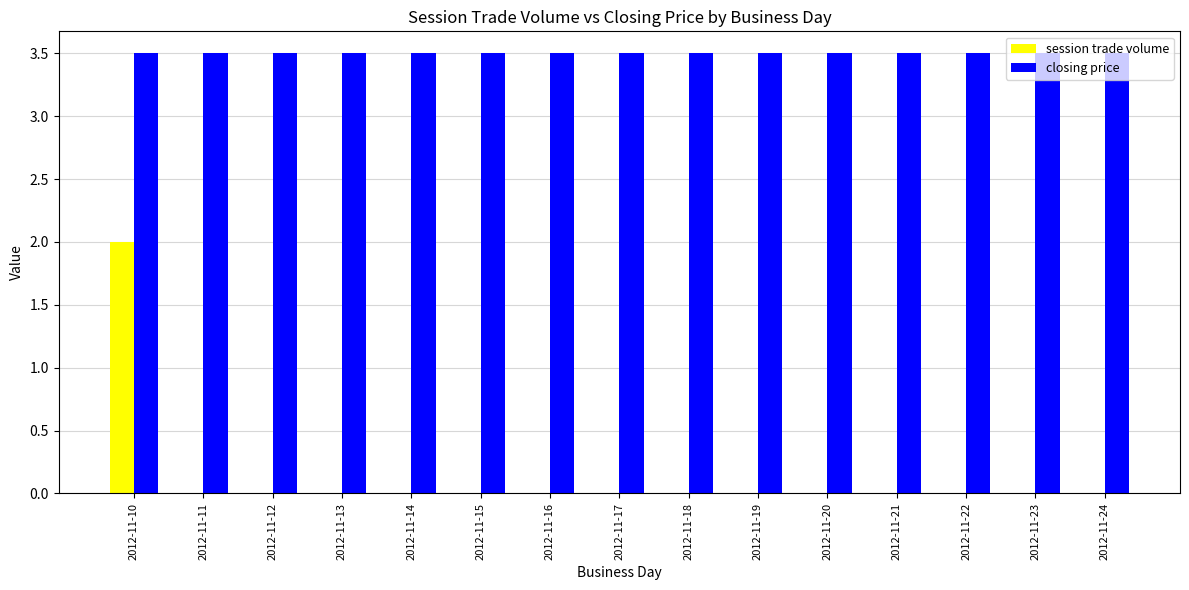

The closing price series shows 5.6 at 2012-11-10. True or false?

False